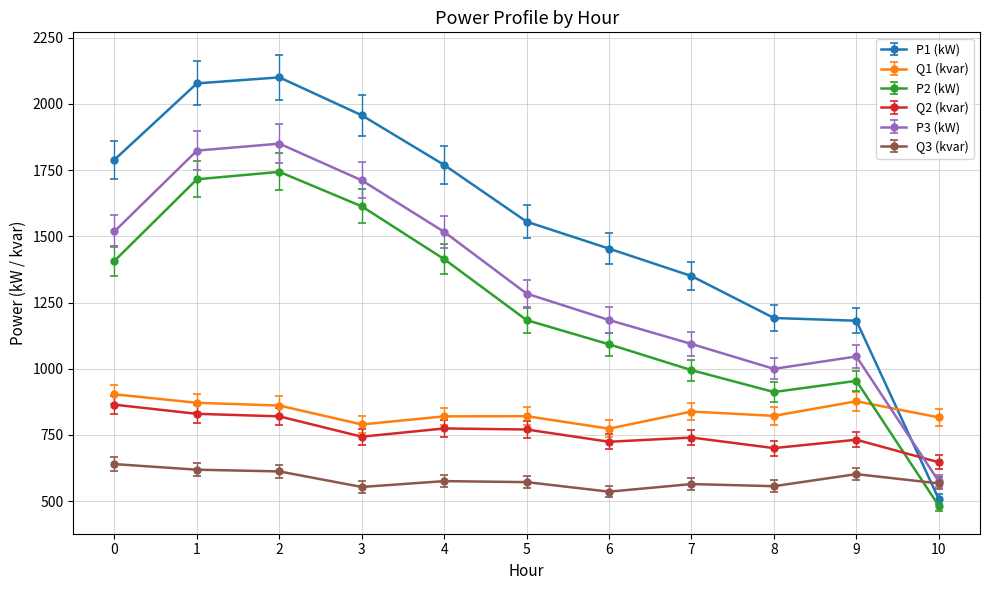

What is the sum of all Q2 (kvar) values?

8346.0